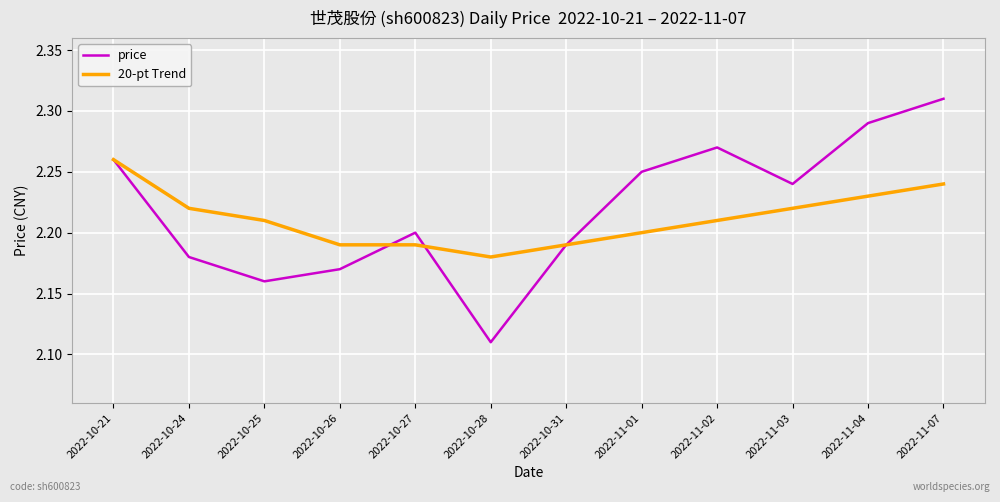

True or false: 20-pt Trend has a value of 3.7 at 2022-10-28.

False